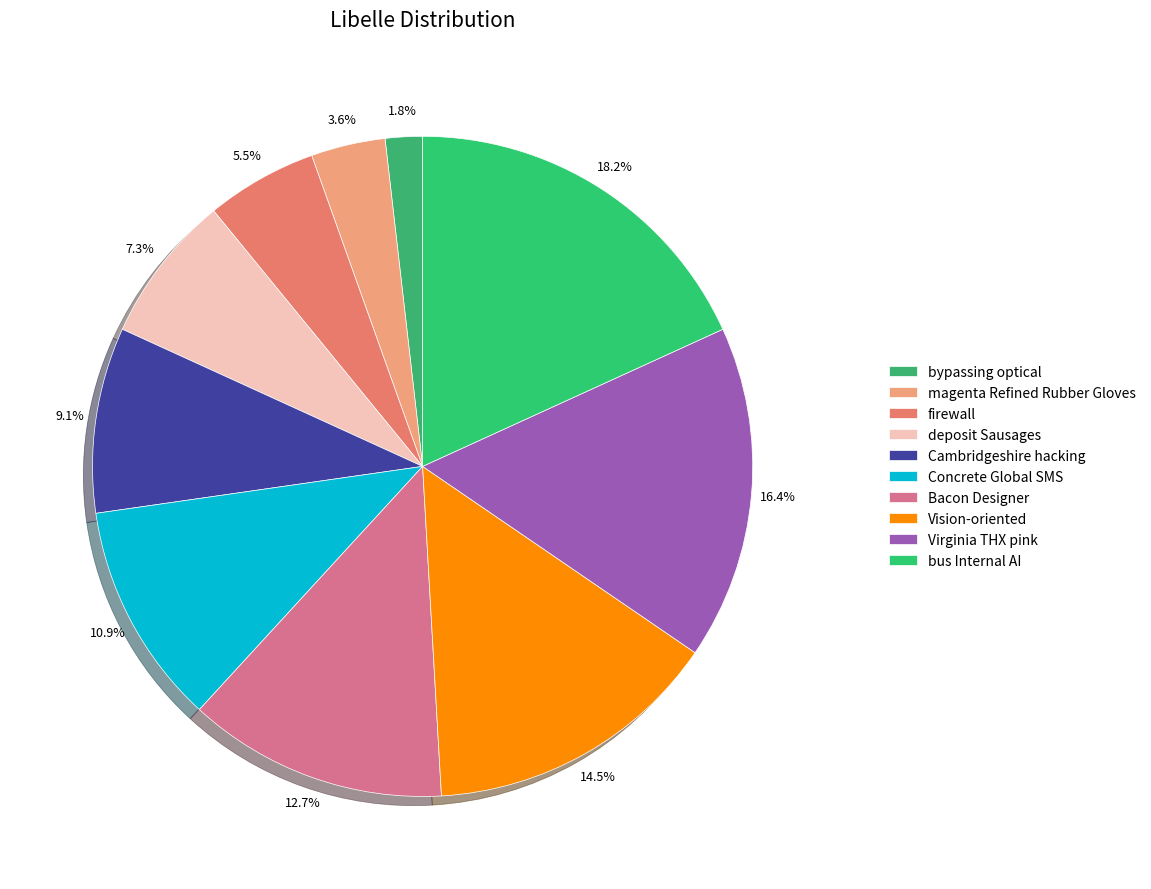

What is the smallest slice in the pie chart?

bypassing optical